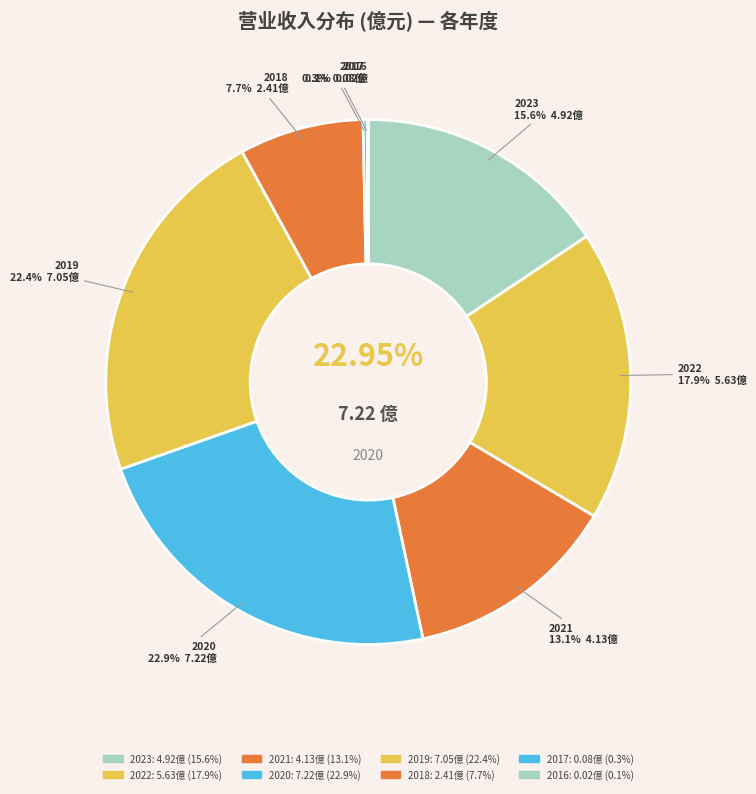

True or false: 2019 accounts for 13% of the total.

False